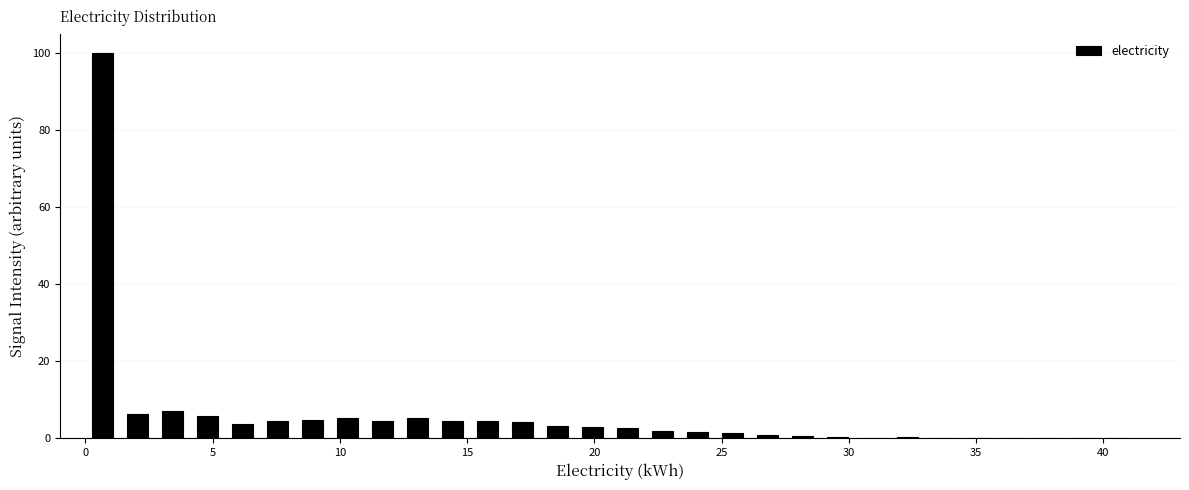

Read against the x-axis, roughly where is the centre of the tallest bar?

0.5